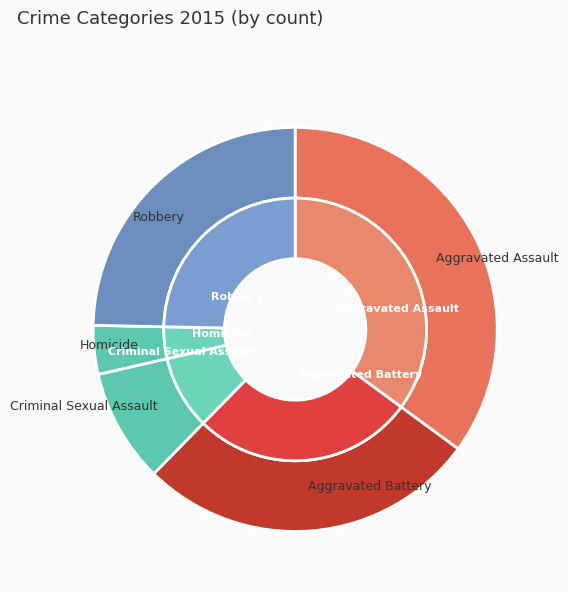

True or false: Aggravated Assault accounts for 42% of the total.

False